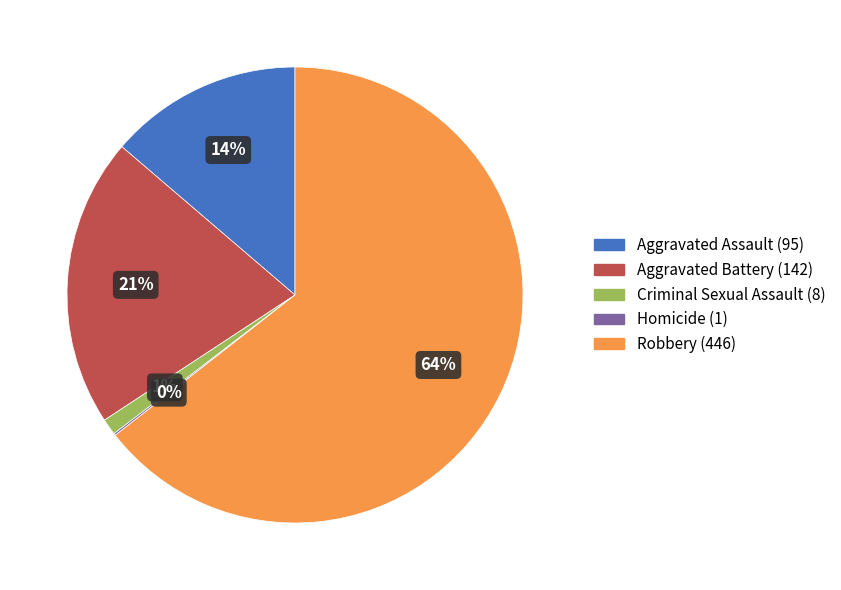

Combined, do Criminal Sexual Assault and Aggravated Assault account for over 50%?

No